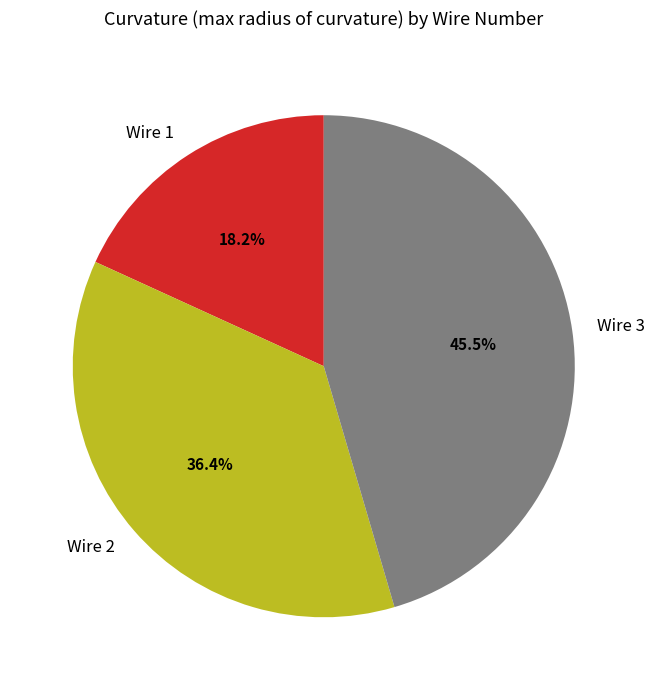

True or false: Wire 2 accounts for 36% of the total.

True